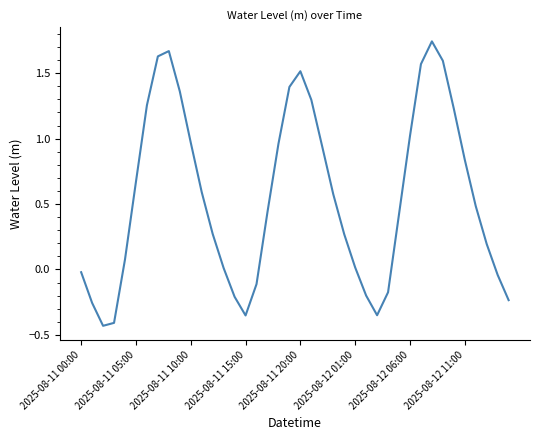

What is the difference between the maximum and minimum values?

2.2